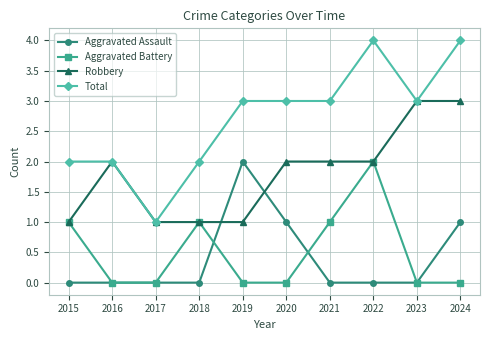

The Aggravated Assault series shows -1 at 2017. True or false?

False